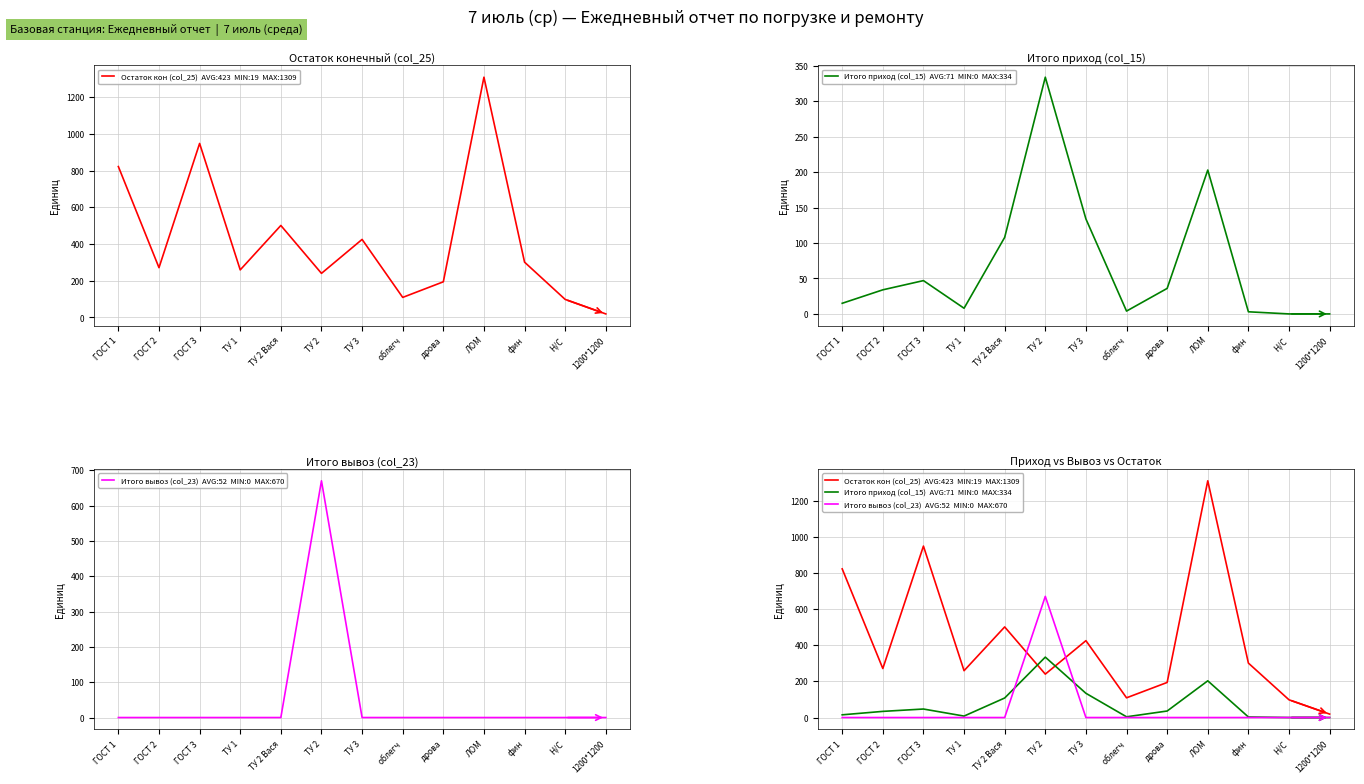

What is the spread (max minus min) of values at ЛОМ?

1309